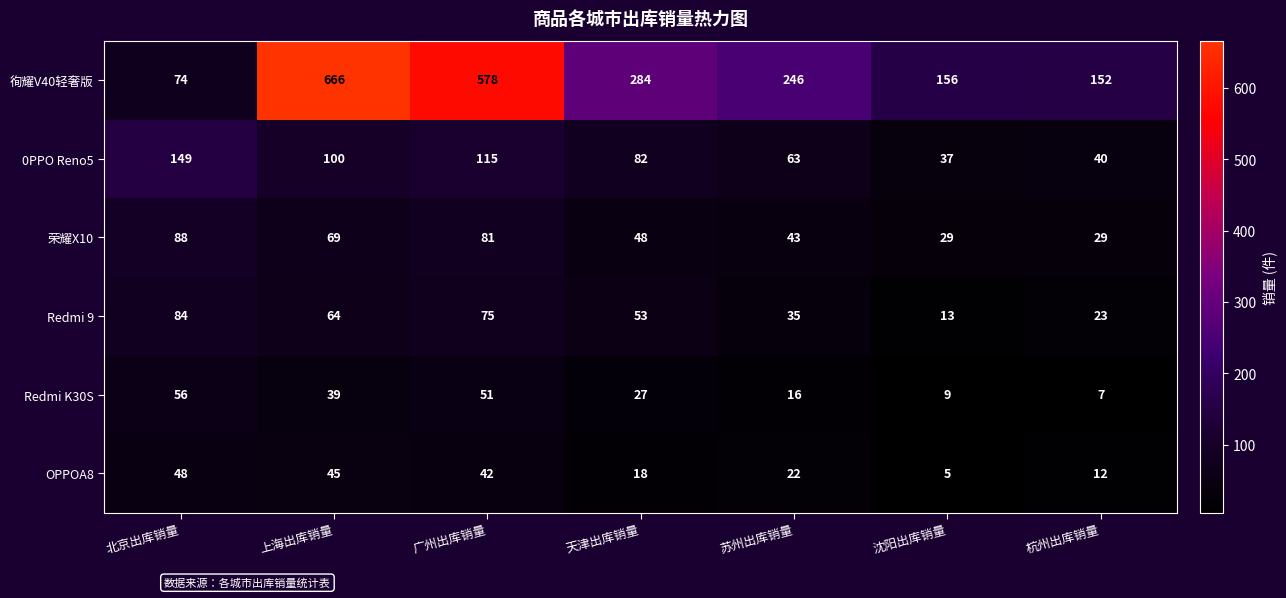

What is the difference between the second highest and second lowest values in the 徇耀V40轻奢版 series?

426